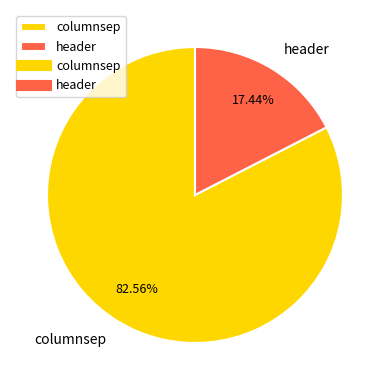

How much of the chart is everything except columnsep?

17.4%